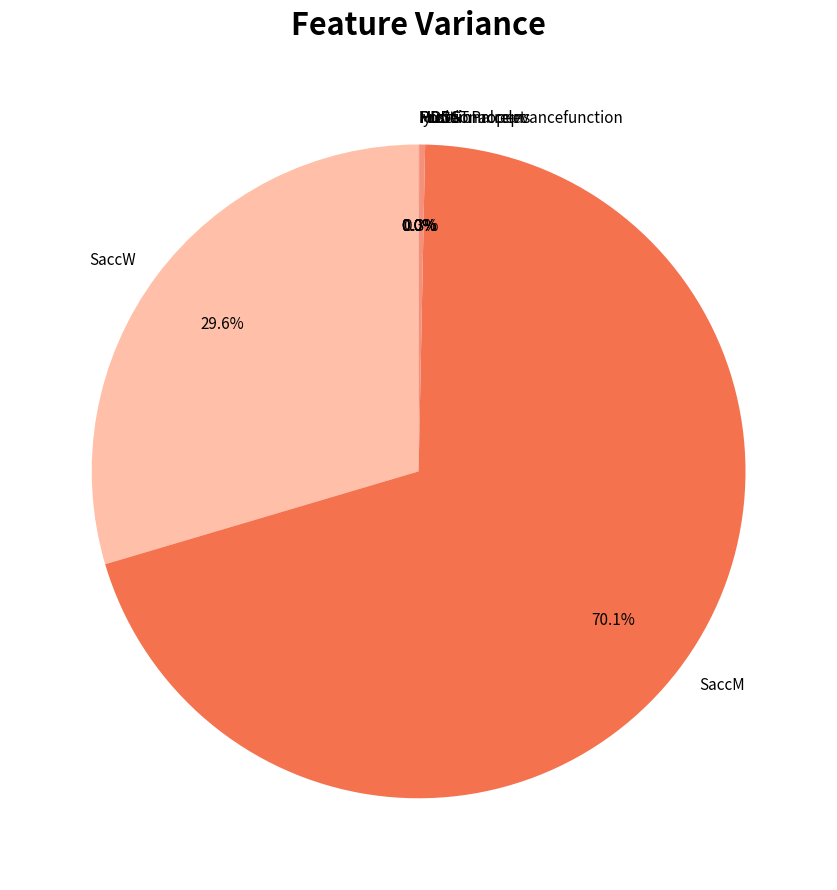

What is the largest slice in the pie chart?

SaccM